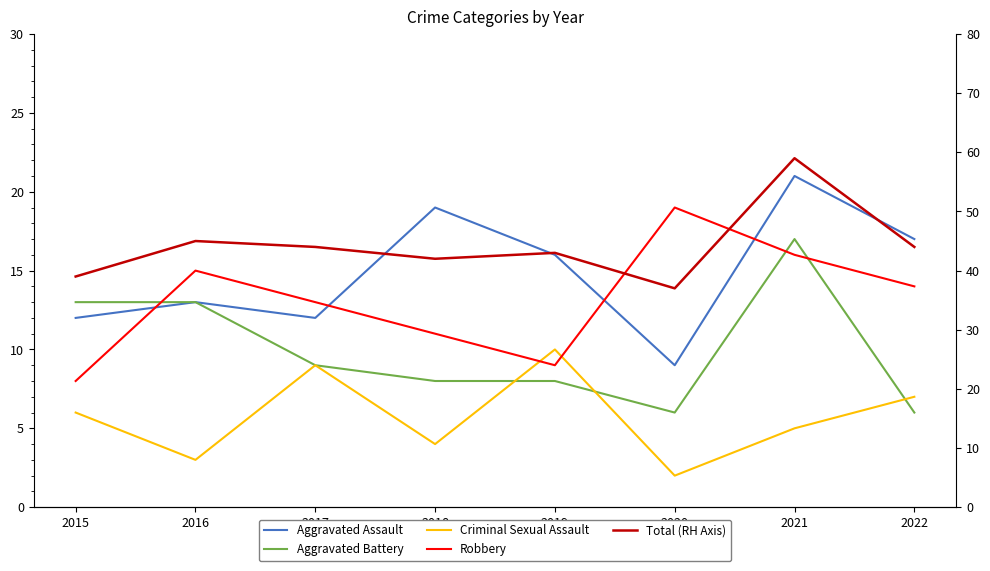

What is the total value across all series at 2019?

86